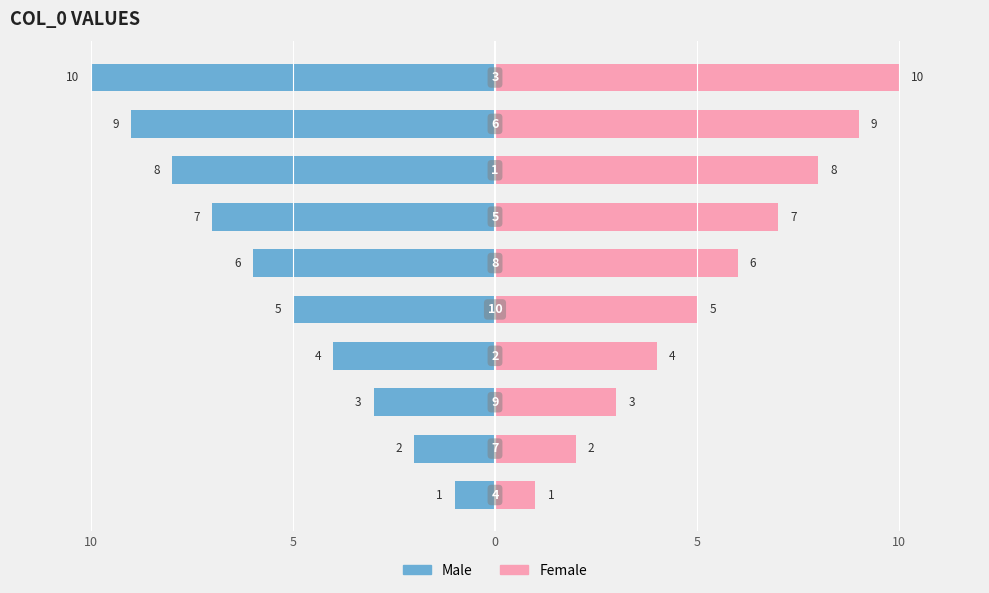

List the series in order of their peak value, highest first.

Female, Male